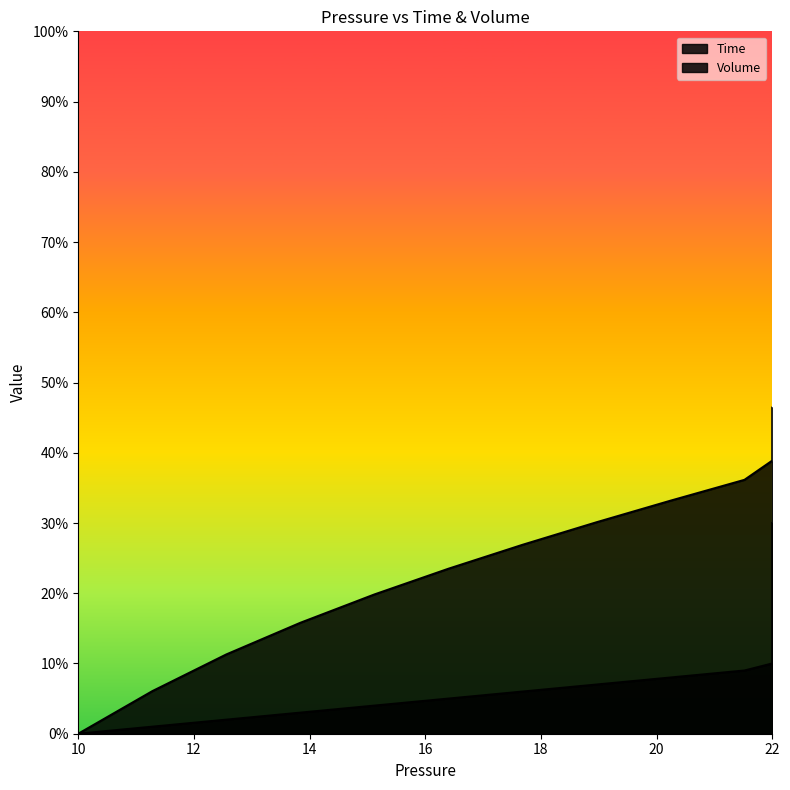

List the series in order of their peak value, lowest first.

Time, Volume